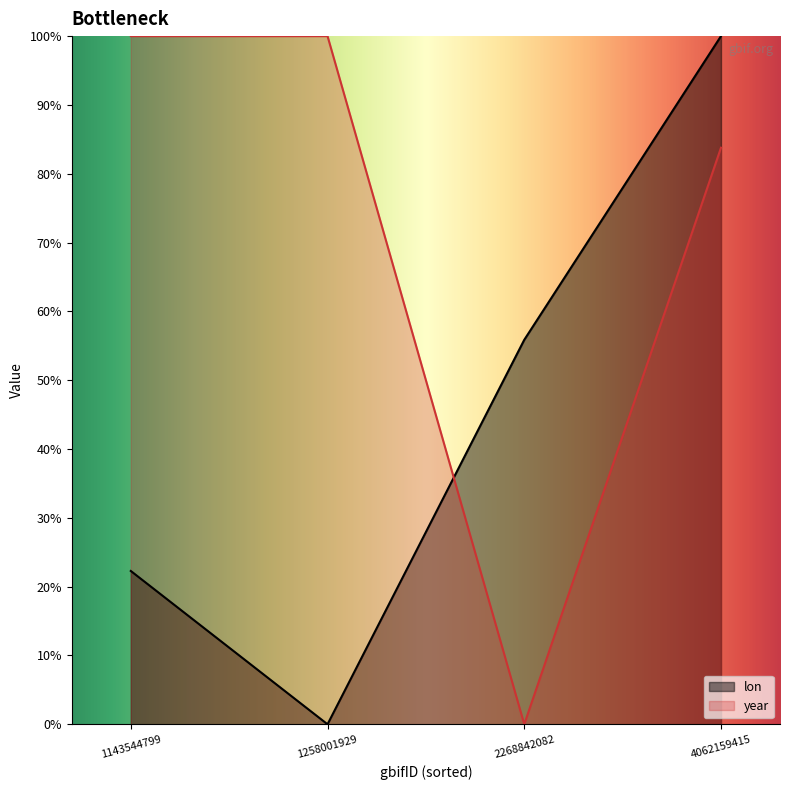

How many positive values are there?

3